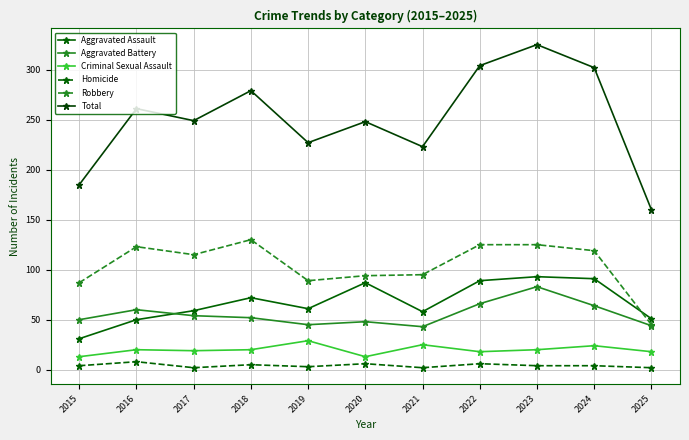

True or false: Aggravated Battery and Homicide cross at least once.

False